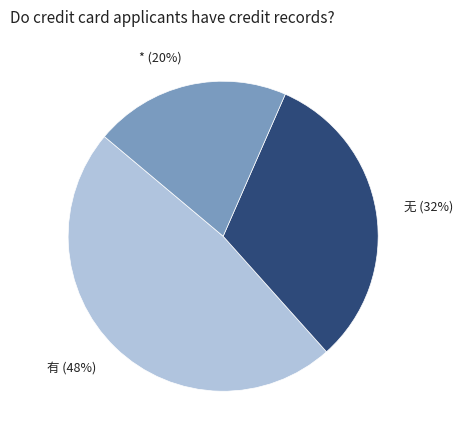

Is there a majority slice in this chart?

No